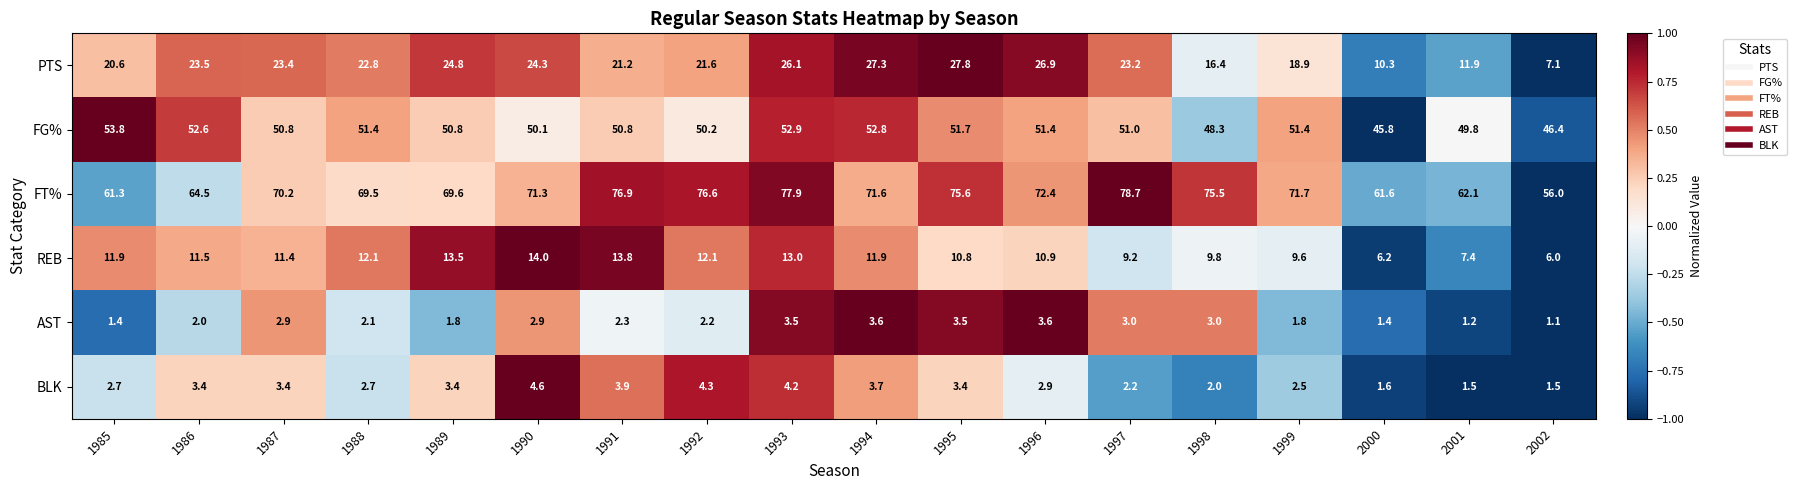

Rank the series at 1987 from highest to lowest value.

FT%, FG%, PTS, REB, BLK, AST